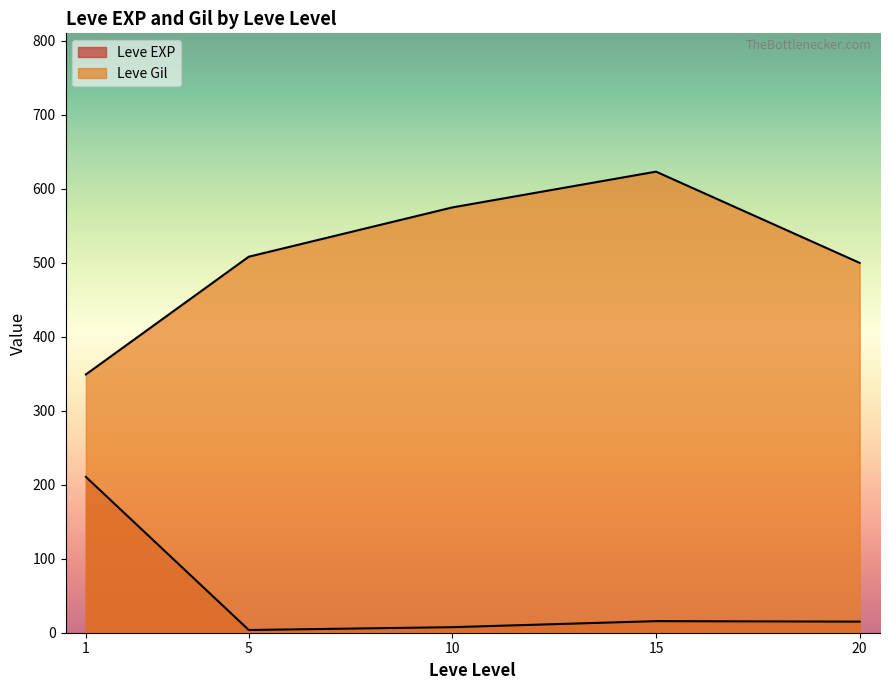

Which series has the widest spread of values?

Leve Gil